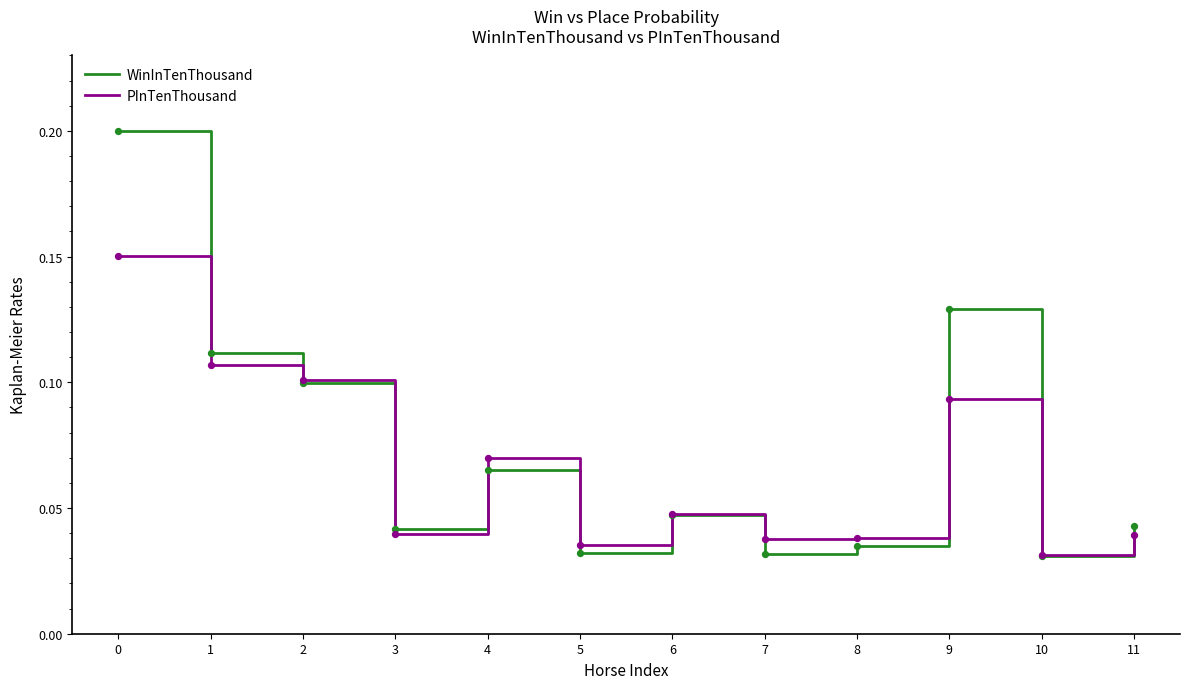

Which series has the largest range (max minus min)?

WinInTenThousand